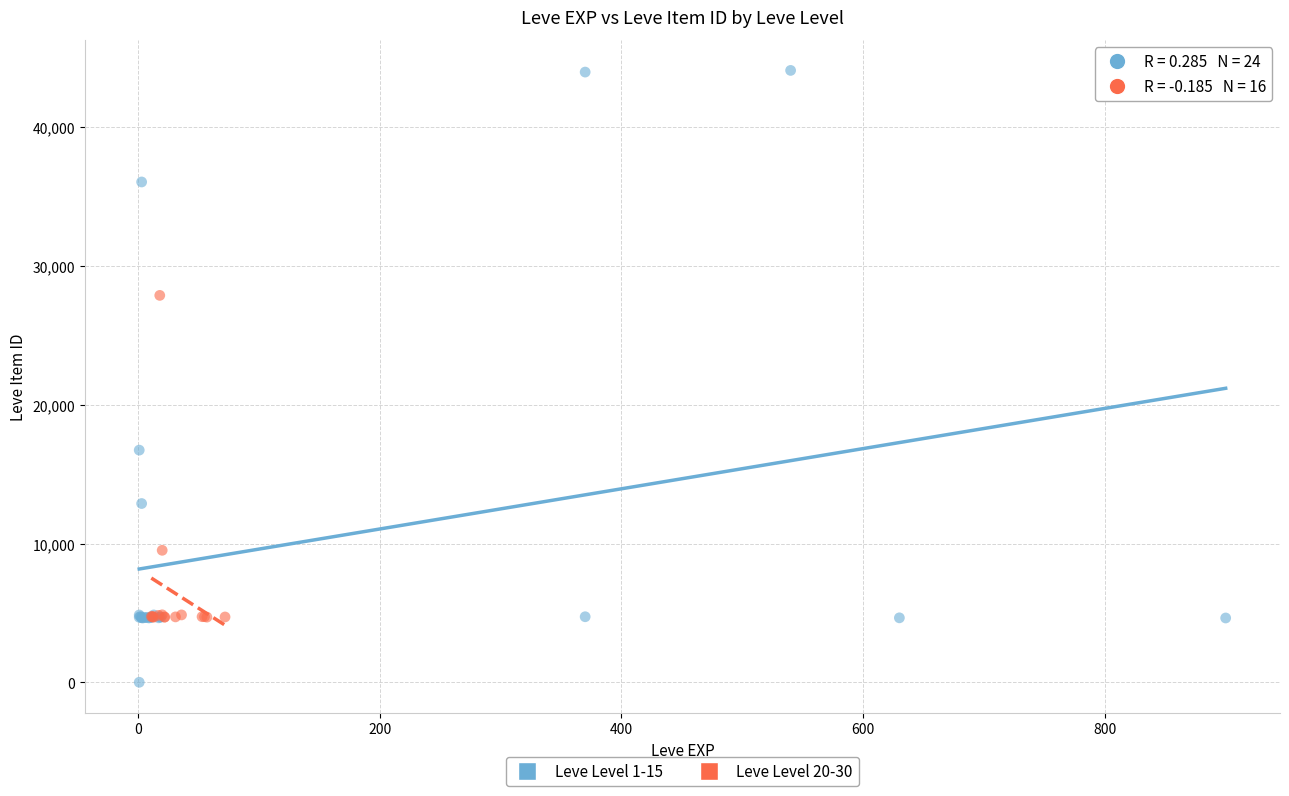

Which series contains the lowest Y value?

Leve Level 1-15